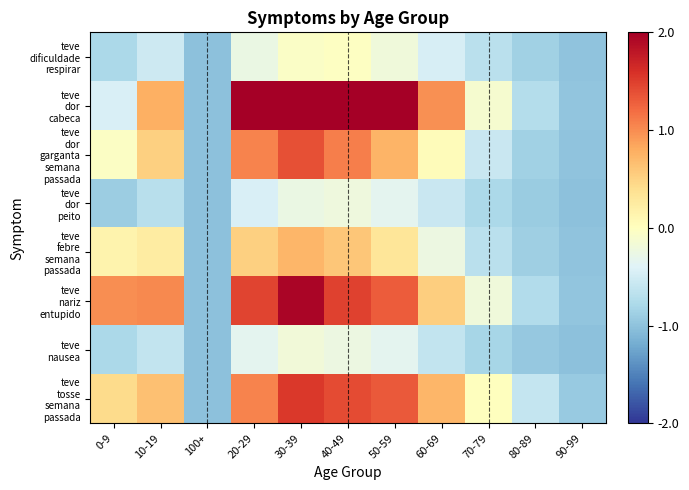

How many series are shown in this chart?

8